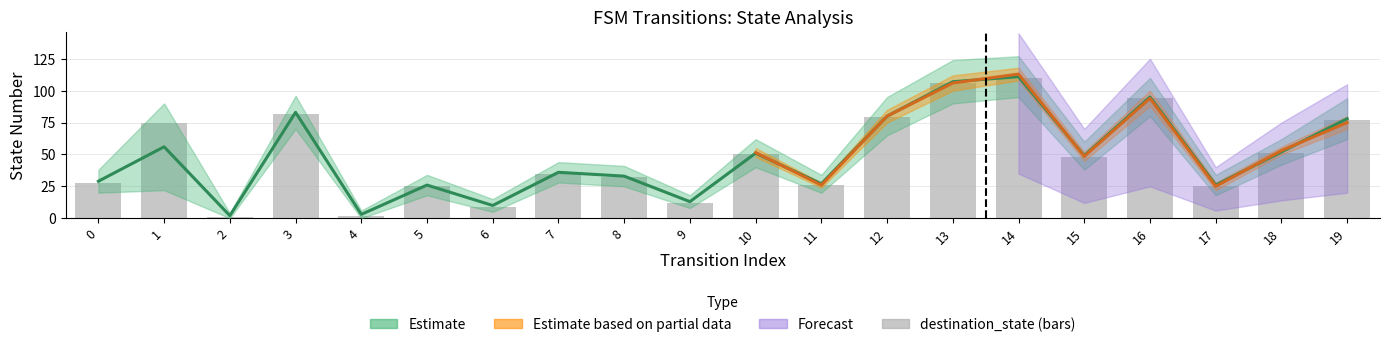

Which has a higher value, 14 or 12?

14